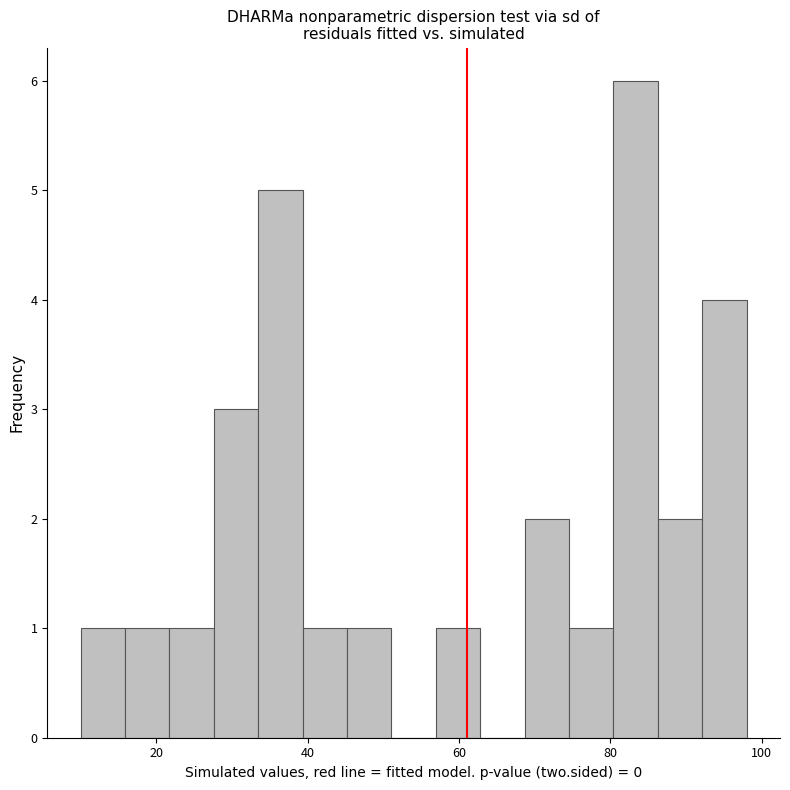

Around what value on the x-axis is the tallest bar? Give the approximate position of its centre, as read against the axis.

84